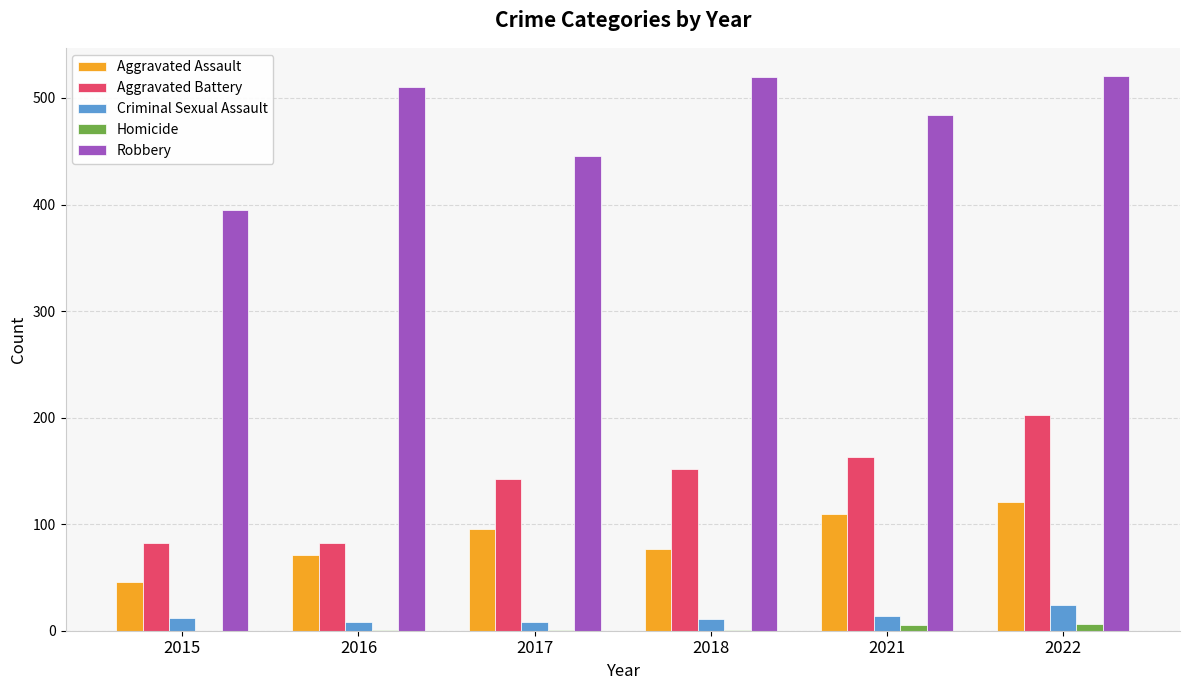

How many groups of bars are there?

6